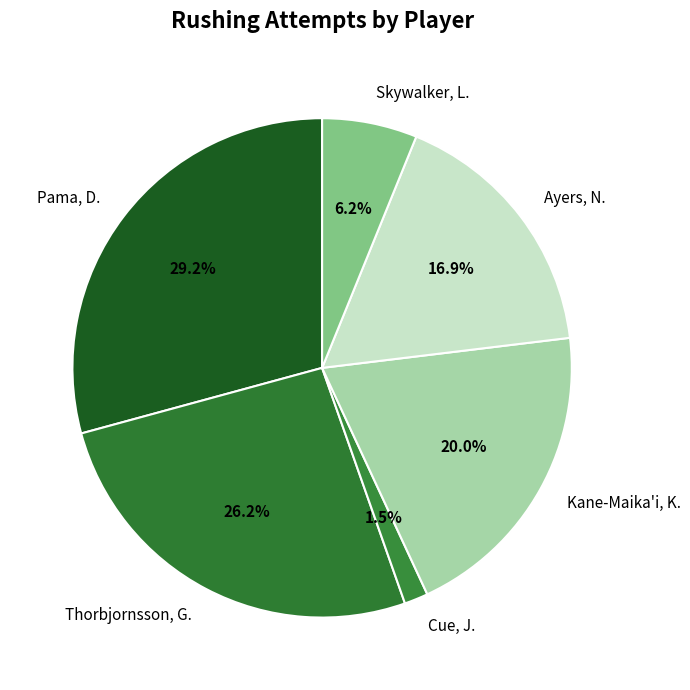

Does any single category account for the majority?

No